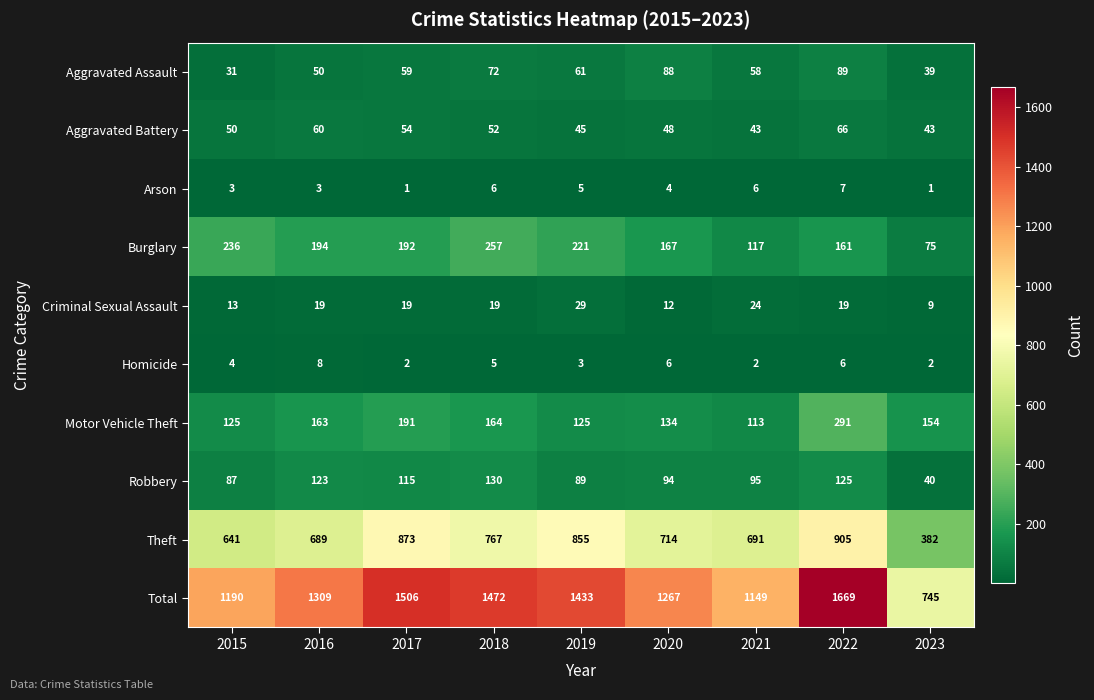

Is it true that Aggravated Assault equals 88 at 2020?

True